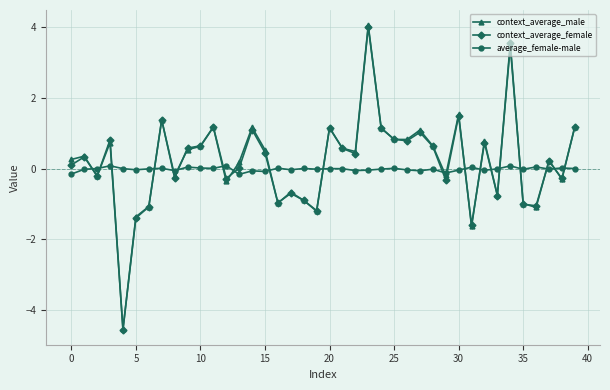

True or false: average_female-male has more than 0 points higher than both neighbors.

True